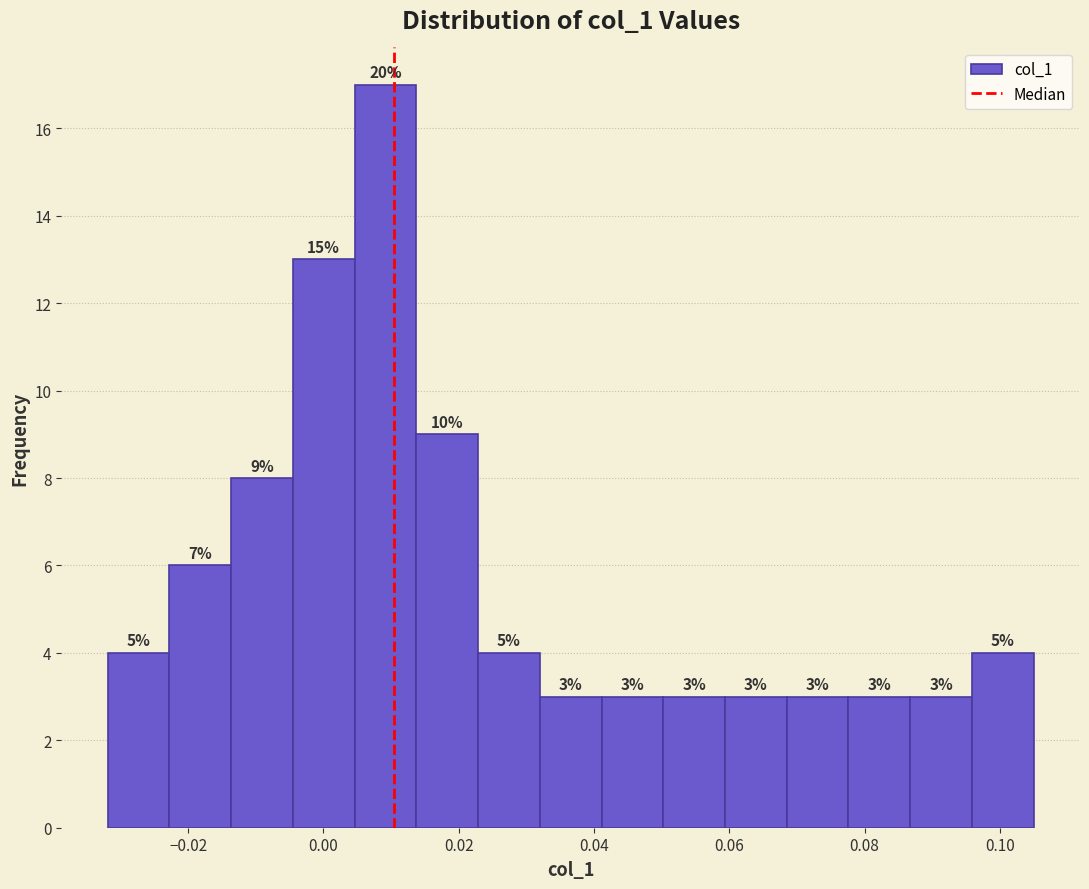

Over which range of the x-axis is the bar tallest?

0.004 to 0.014